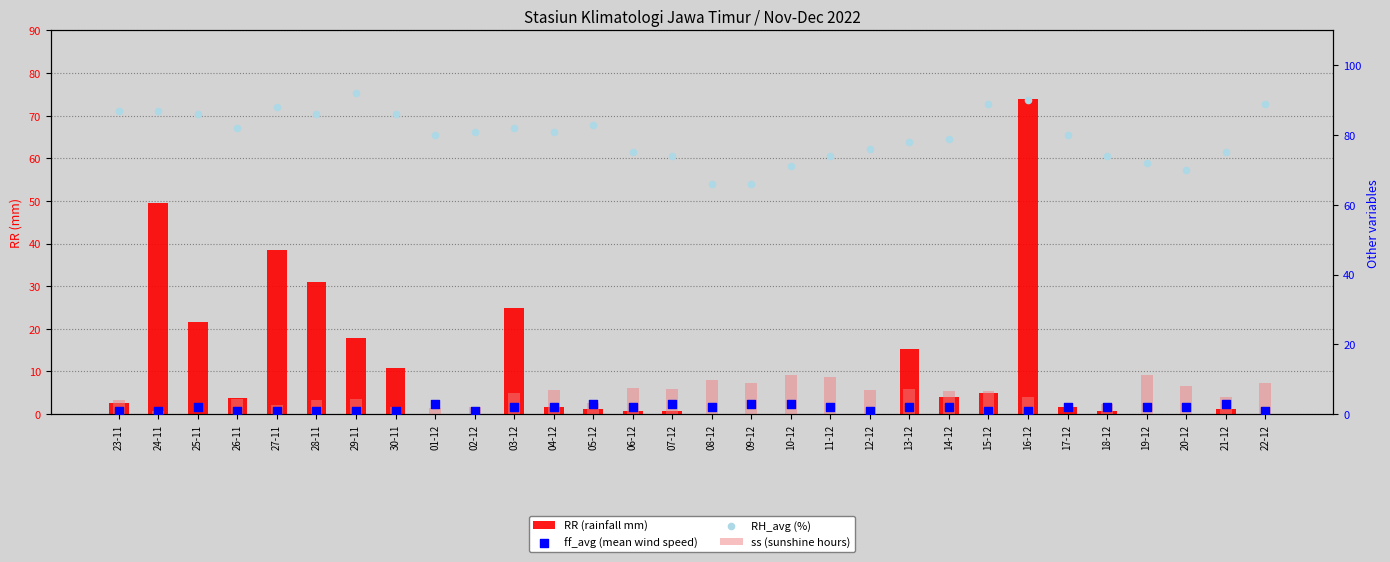

Which series reaches the maximum Y coordinate?

RH_avg (%)